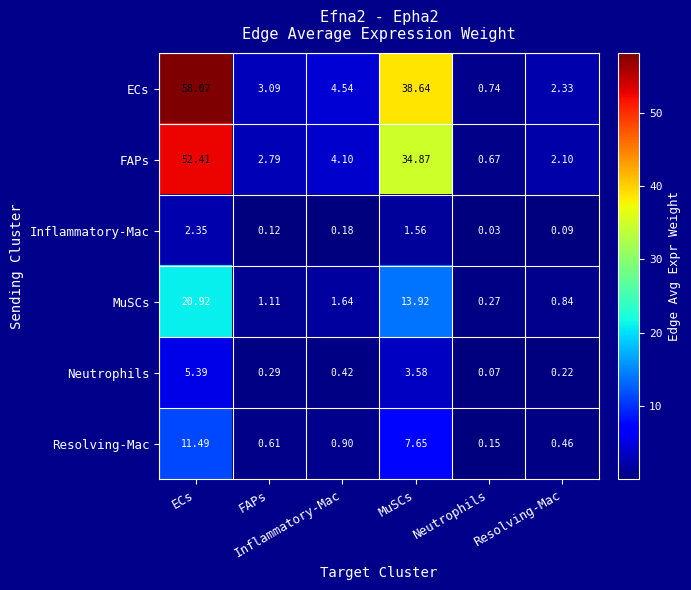

What is the maximum value shown in the chart?

58.1